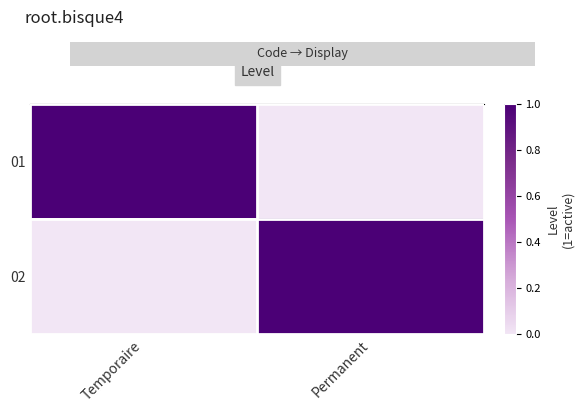

Reading left to right, transcribe all the data shown in this chart.

row_0: 1	0
row_1: 0	1